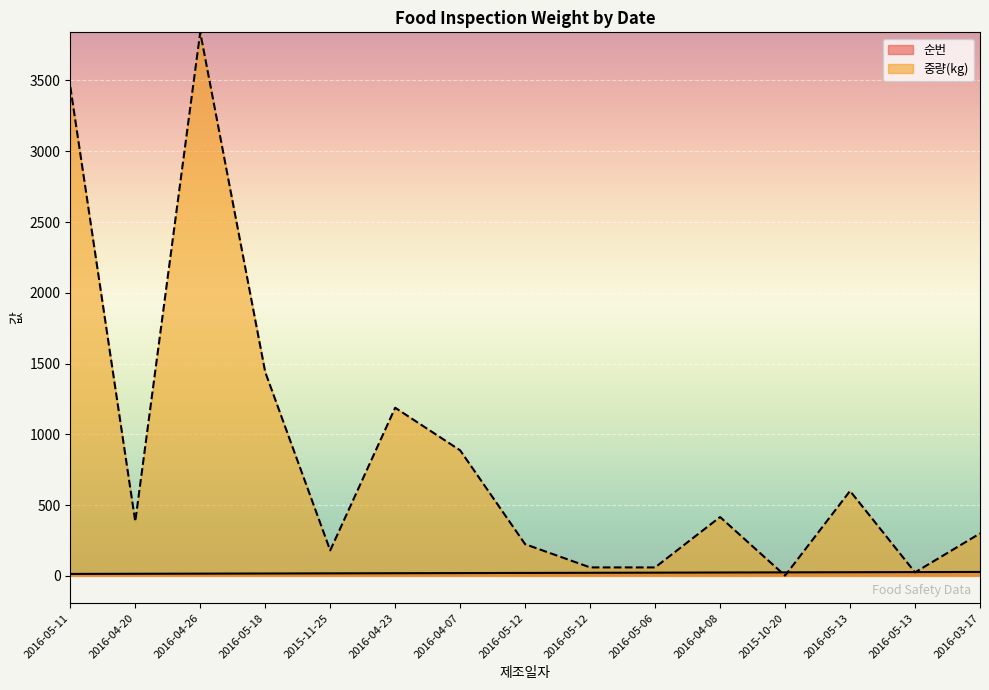

Where is 중량(kg) nearest to the value 1921?

2016-05-18